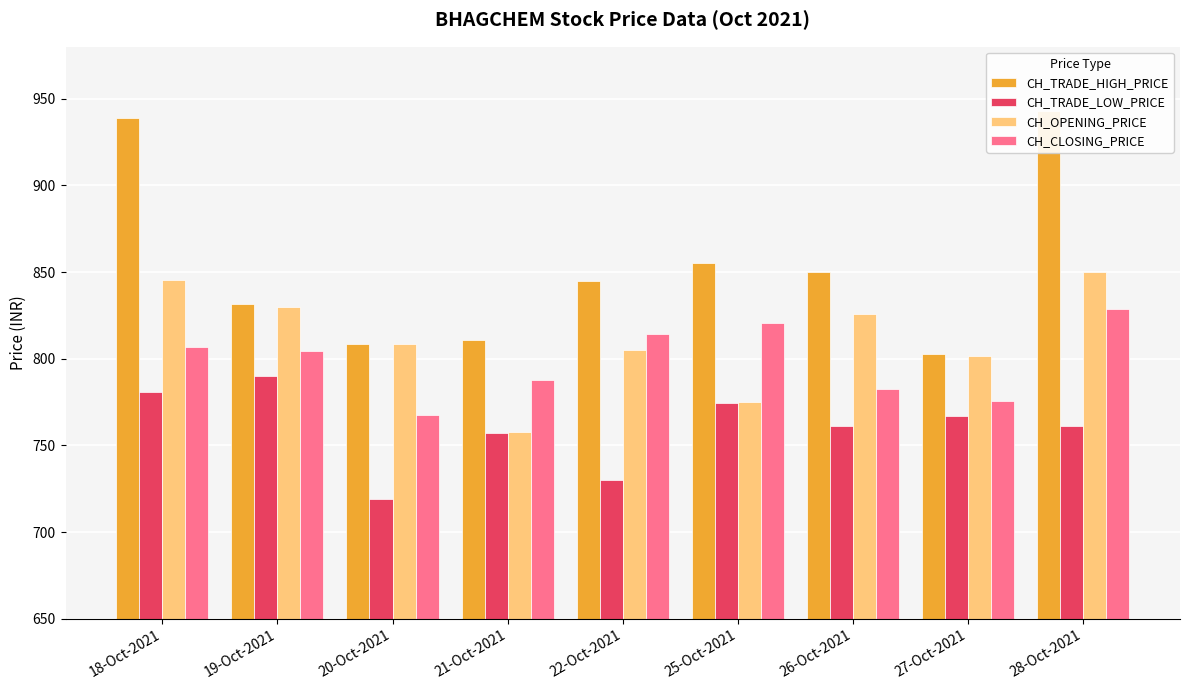

What is the value of the CH_OPENING_PRICE bar at the 2nd from the left?

830.0